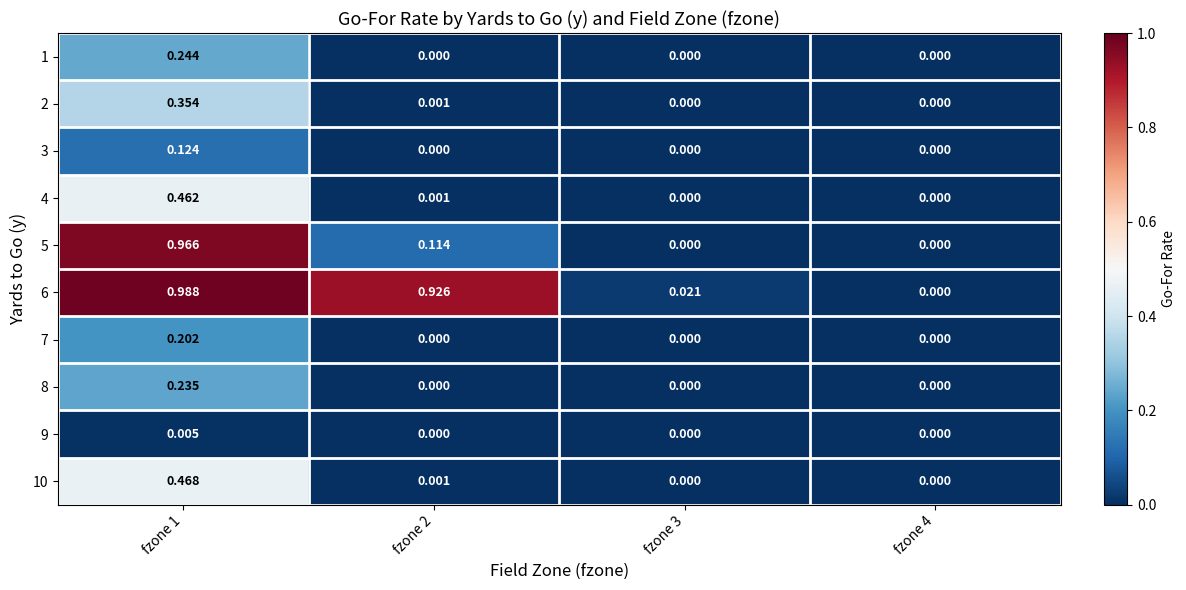

Is the value of 6 at fzone 3 greater than the value of 8 at fzone 1?

No